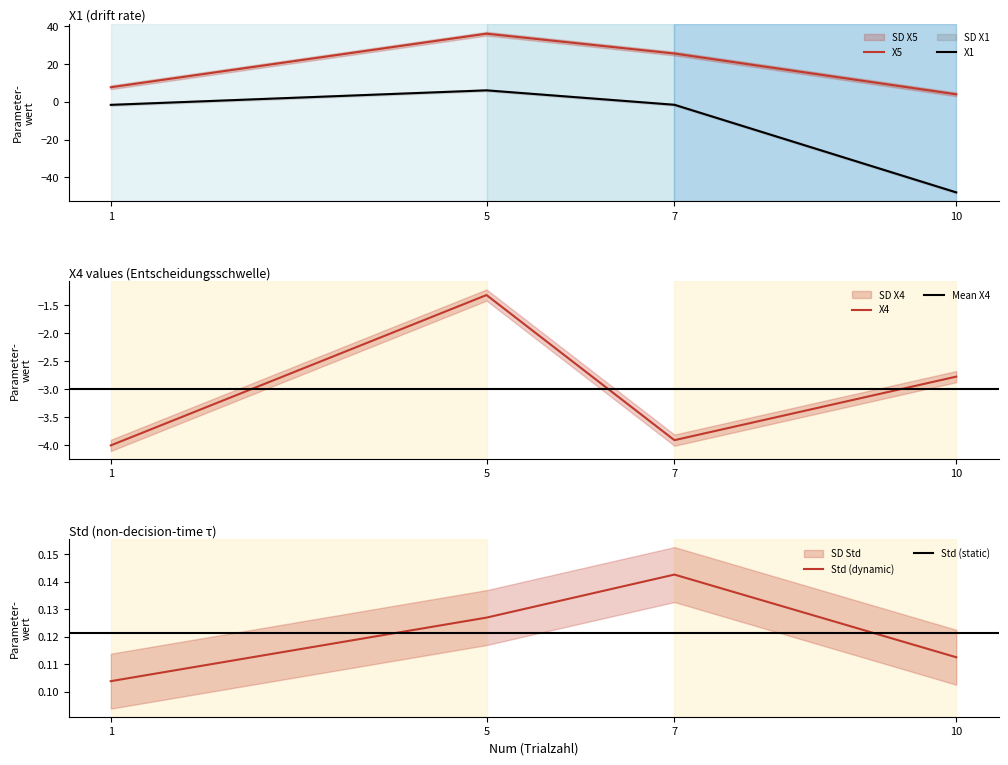

At how many categories does at least one series exceed -27?

4